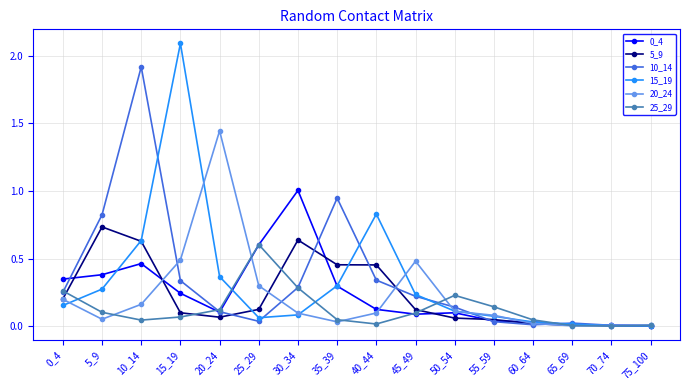

The value of 15_19 at 35_39 is 0.3. True or false?

True